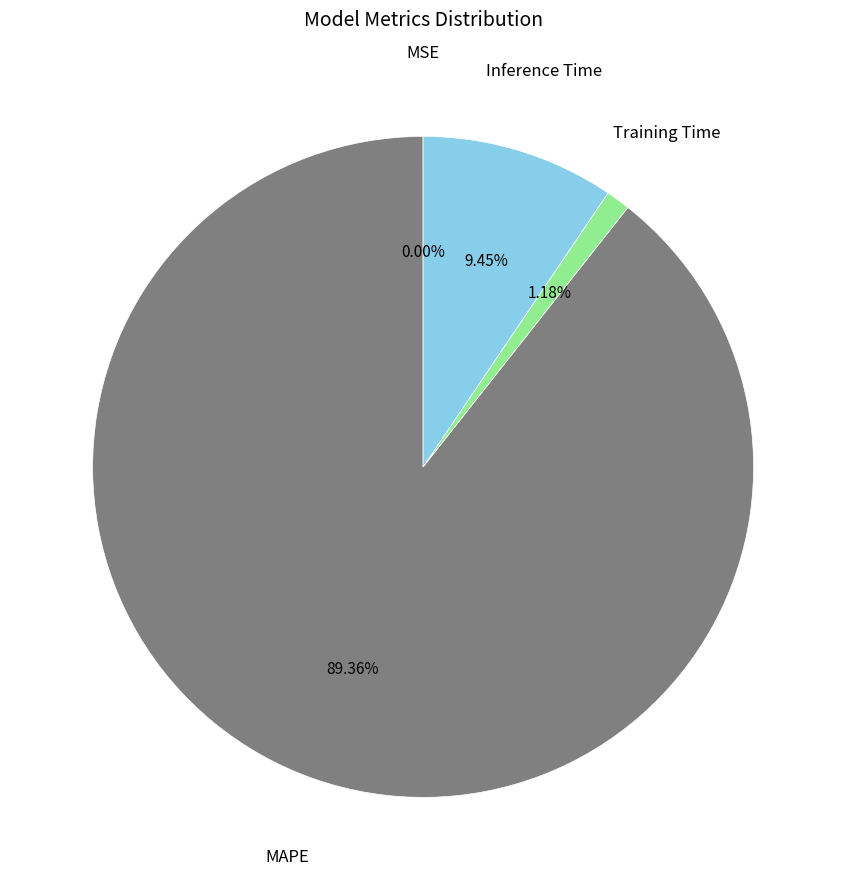

Do MAPE and Training Time together represent more than half of the pie?

Yes